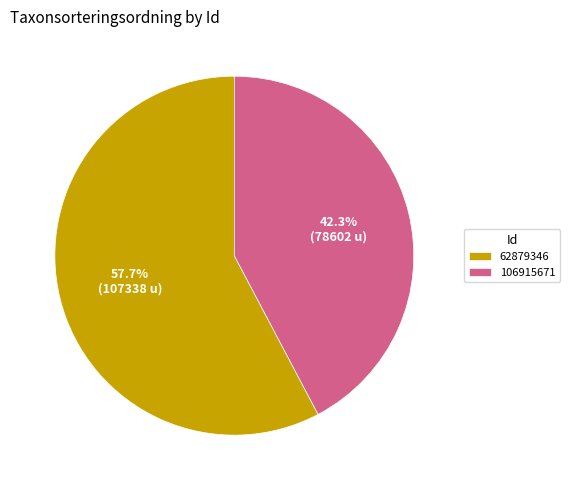

Is 62879346 the majority of the pie?

Yes